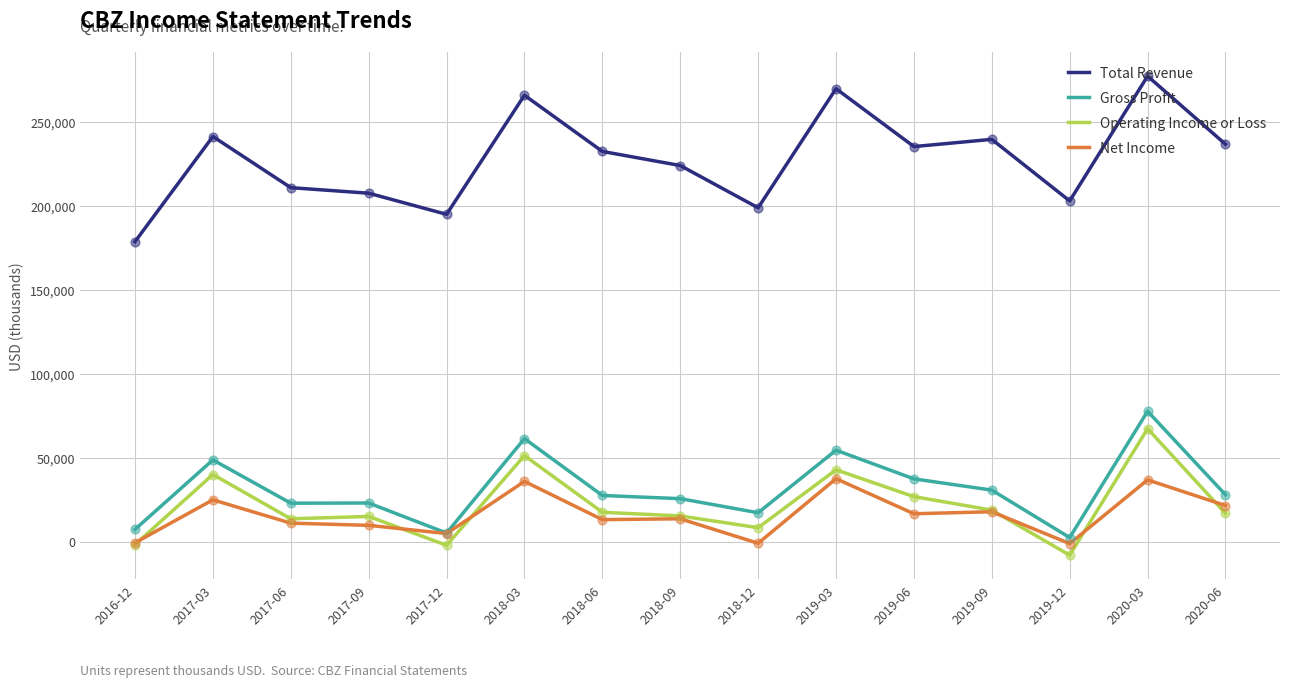

Which series has the largest total across all categories?

Total Revenue